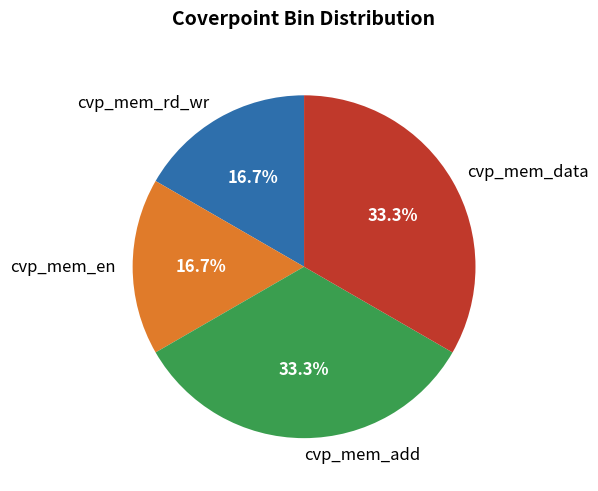

How many slices are in this pie chart?

4